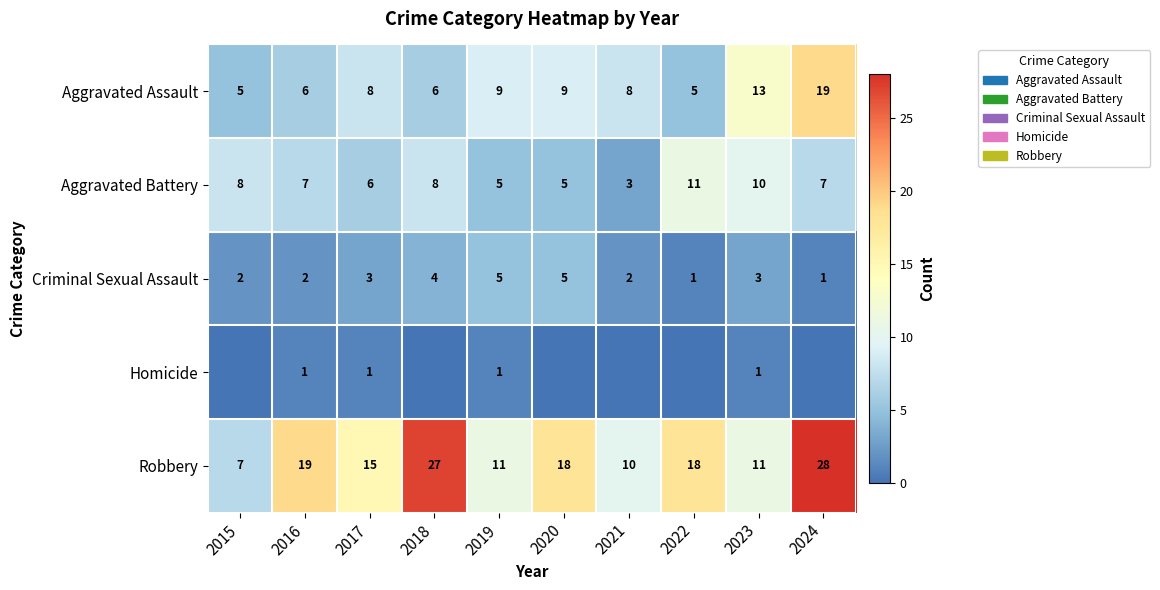

What is the total value across all series at 2017?

33